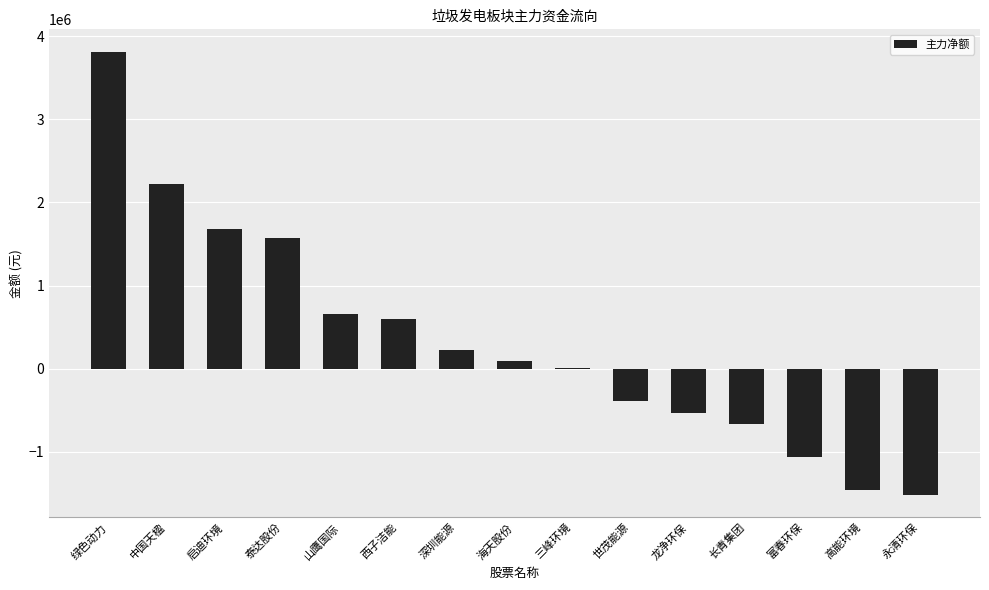

At which label does the data first exceed 91842?

绿色动力